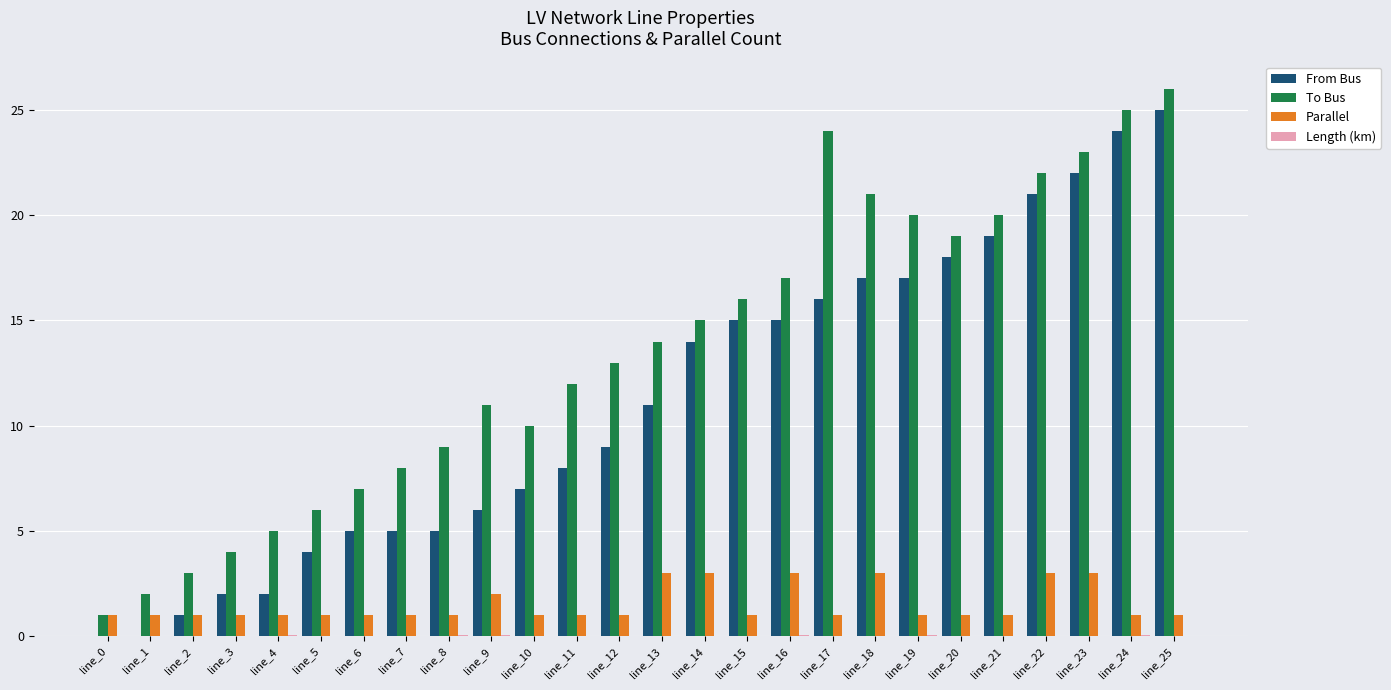

Which category has the highest value in the To Bus series?

line_25